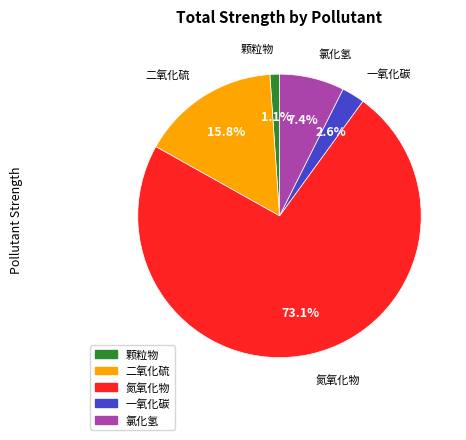

Which slice is the smallest?

颗粒物